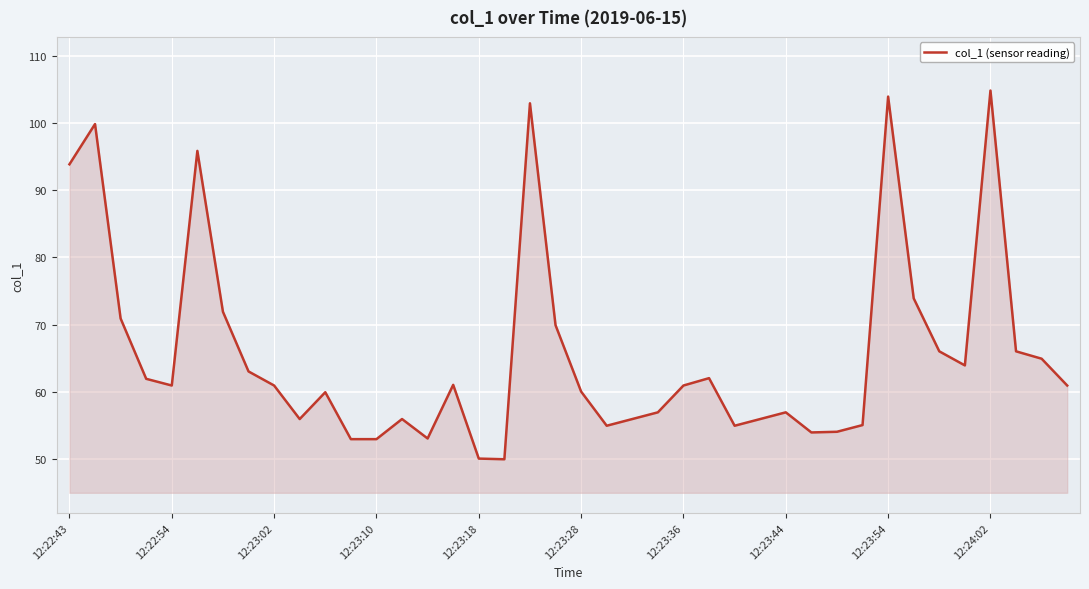

What is the difference between the maximum and minimum values?

55.0